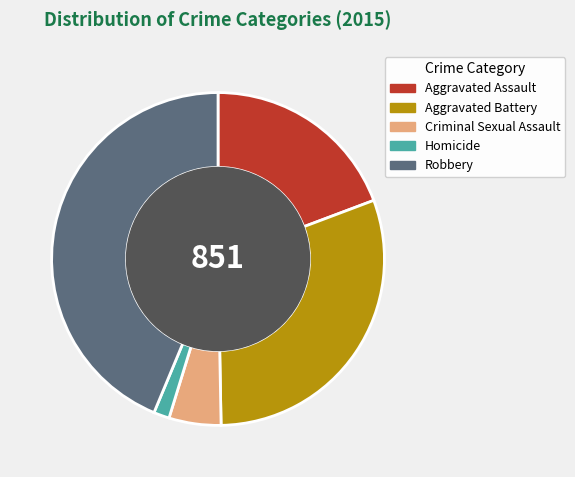

Which category has the smallest portion of the pie?

Homicide